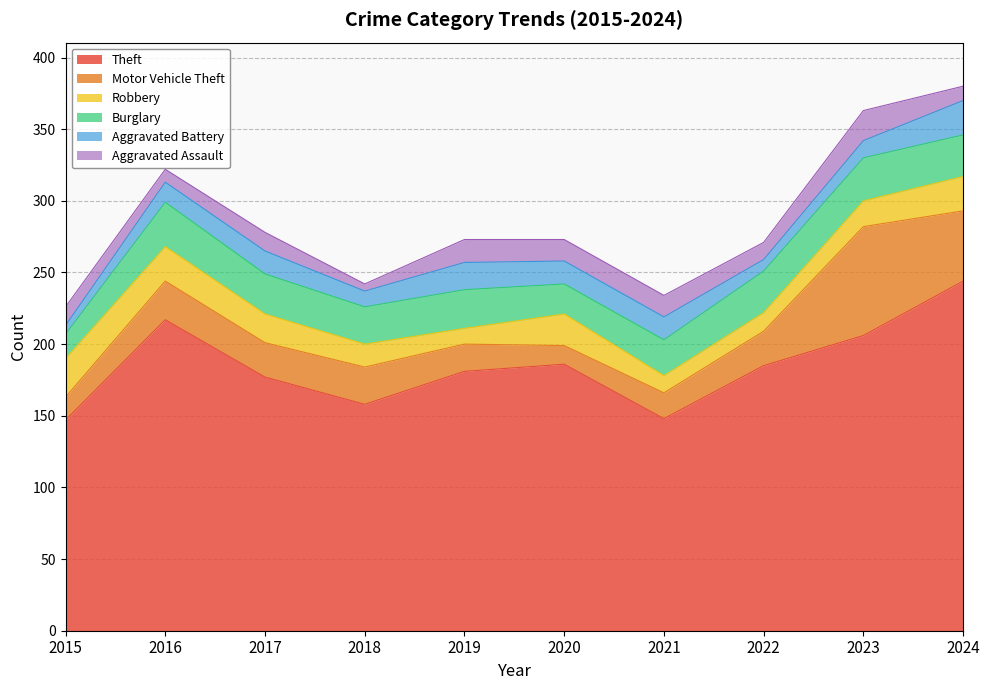

Between 2015 and 2021, which series saw the biggest shift?

Robbery